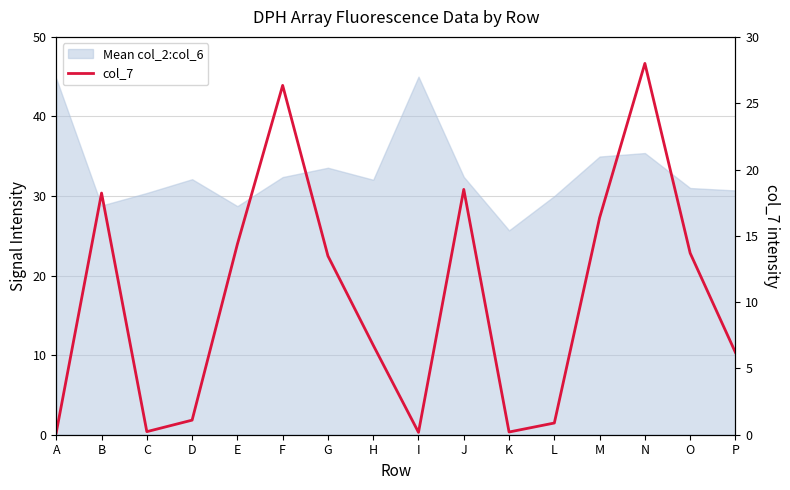

What is the value of the 5th point from the left?

14.4